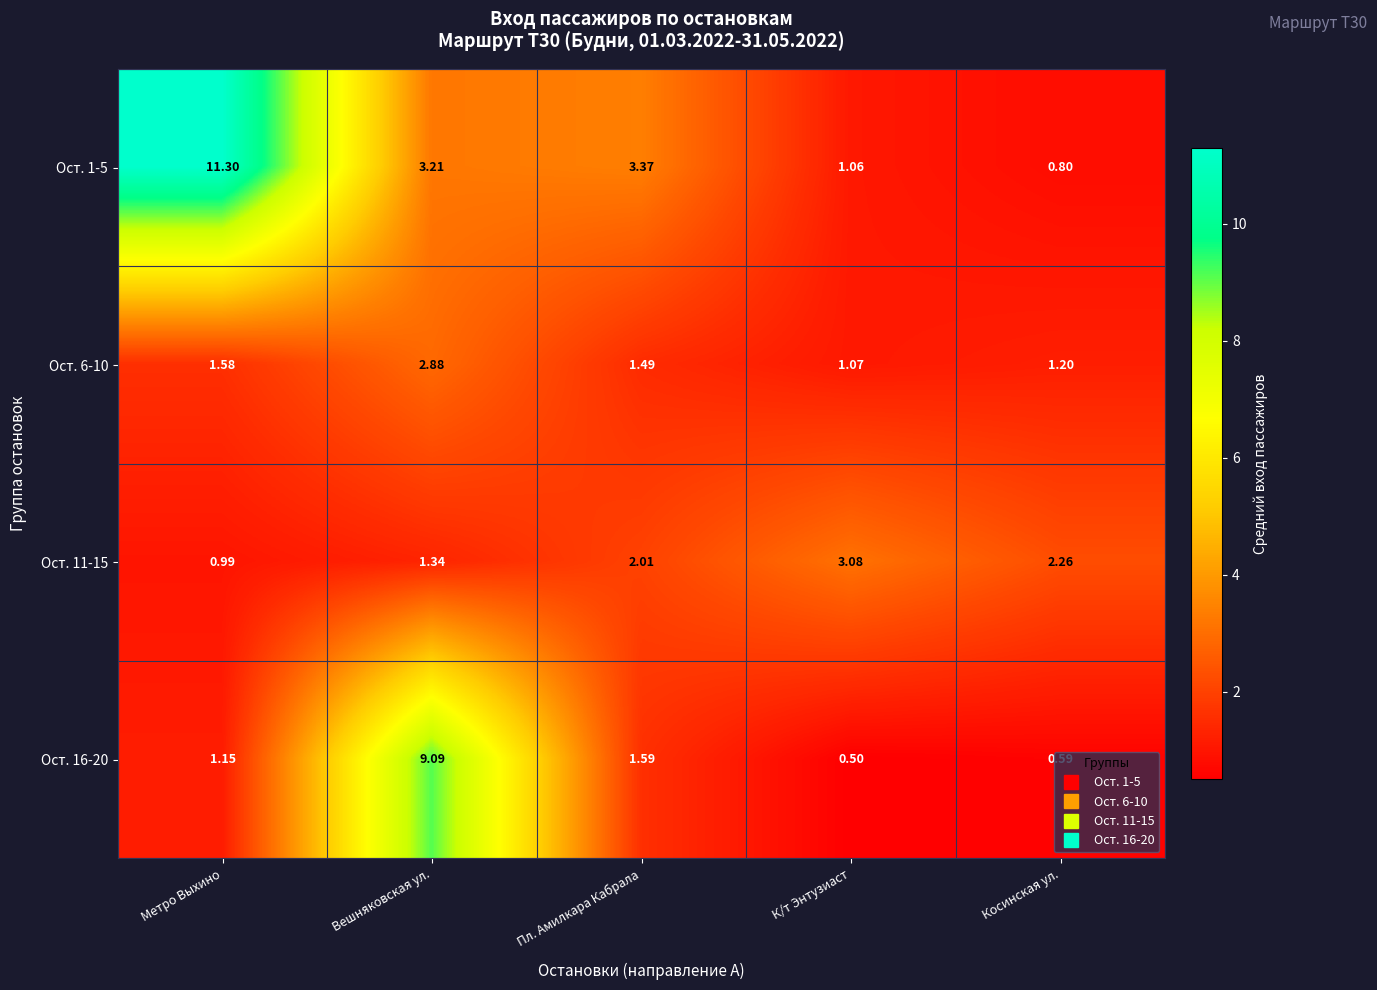

At which label does Ост. 1-5 first exceed 3?

Метро Выхино